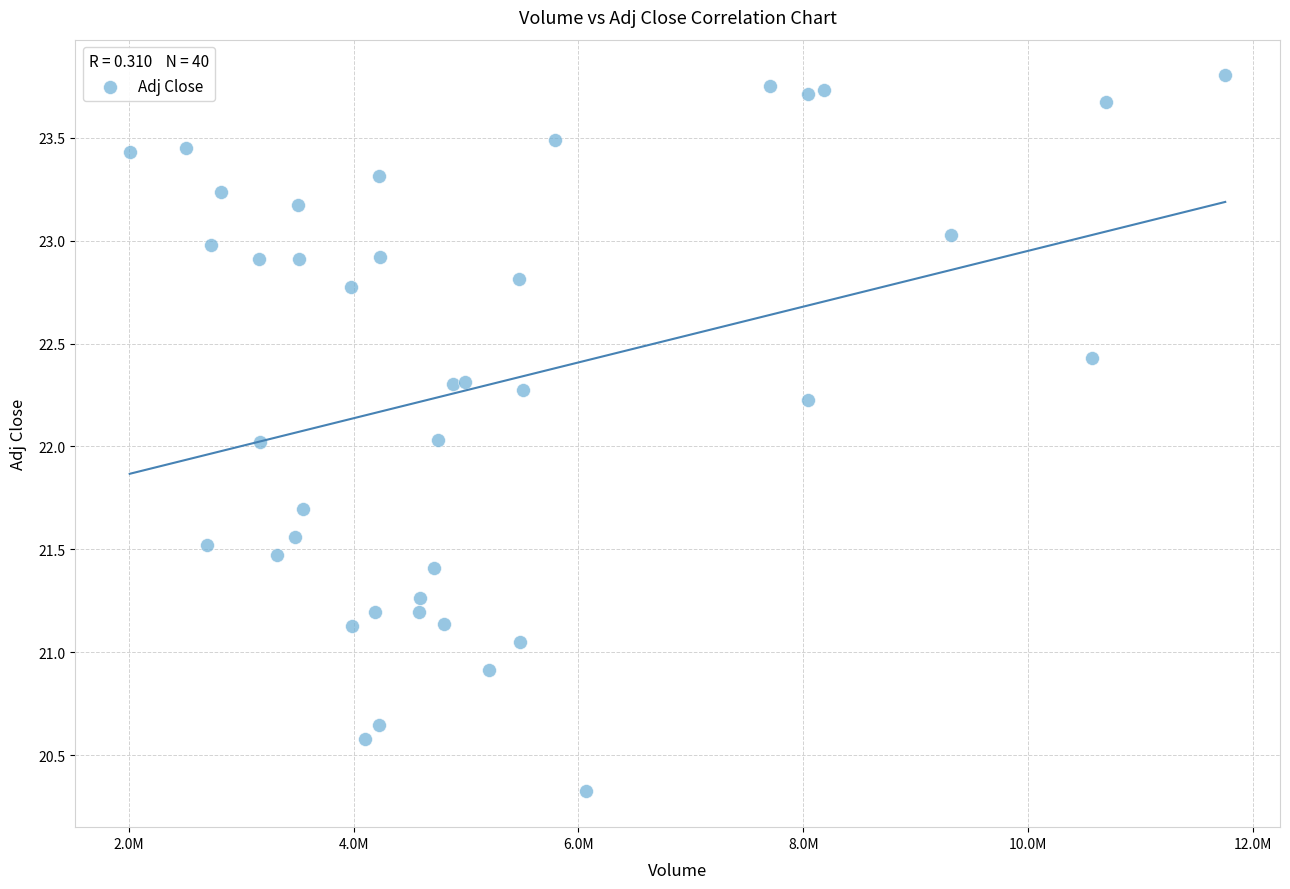

What is the range of Y values (max minus min)?

3.5